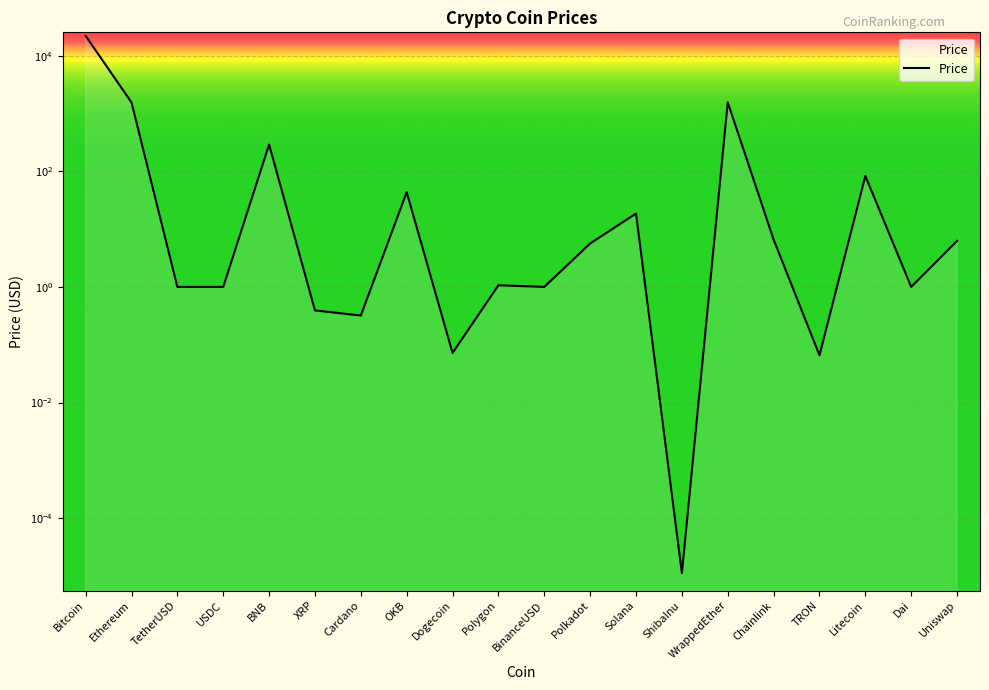

Read the value at TRON.

0.1